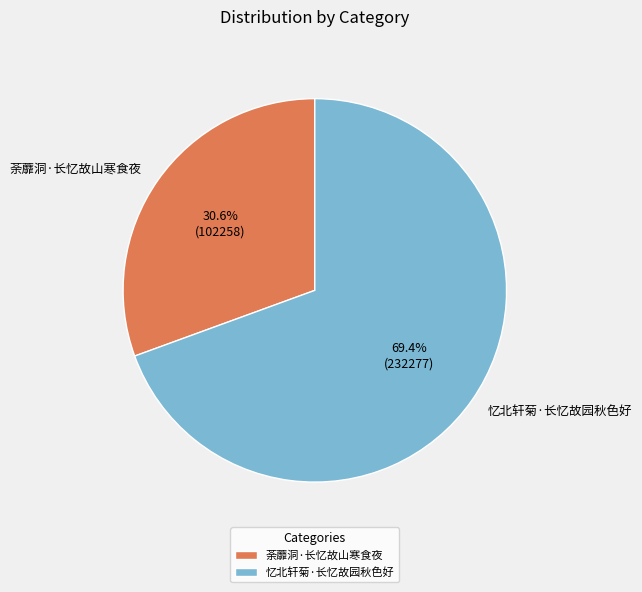

What is the ratio of the value at 忆北轩菊·长忆故园秋色好 to the value at 荼蘼洞·长忆故山寒食夜?

2.3